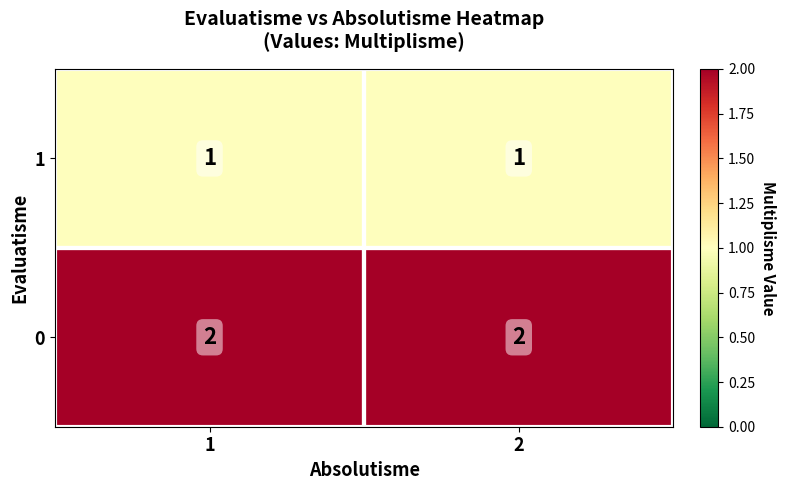

Is it true that 1 equals 1 at 1?

True